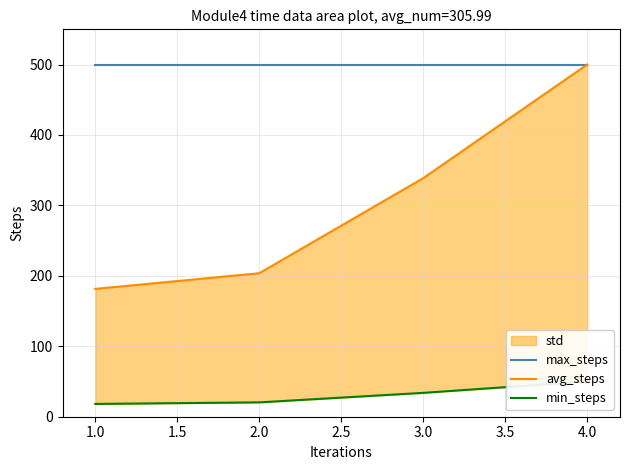

Between 1.0 and 2.0, which series saw the biggest shift?

avg_steps